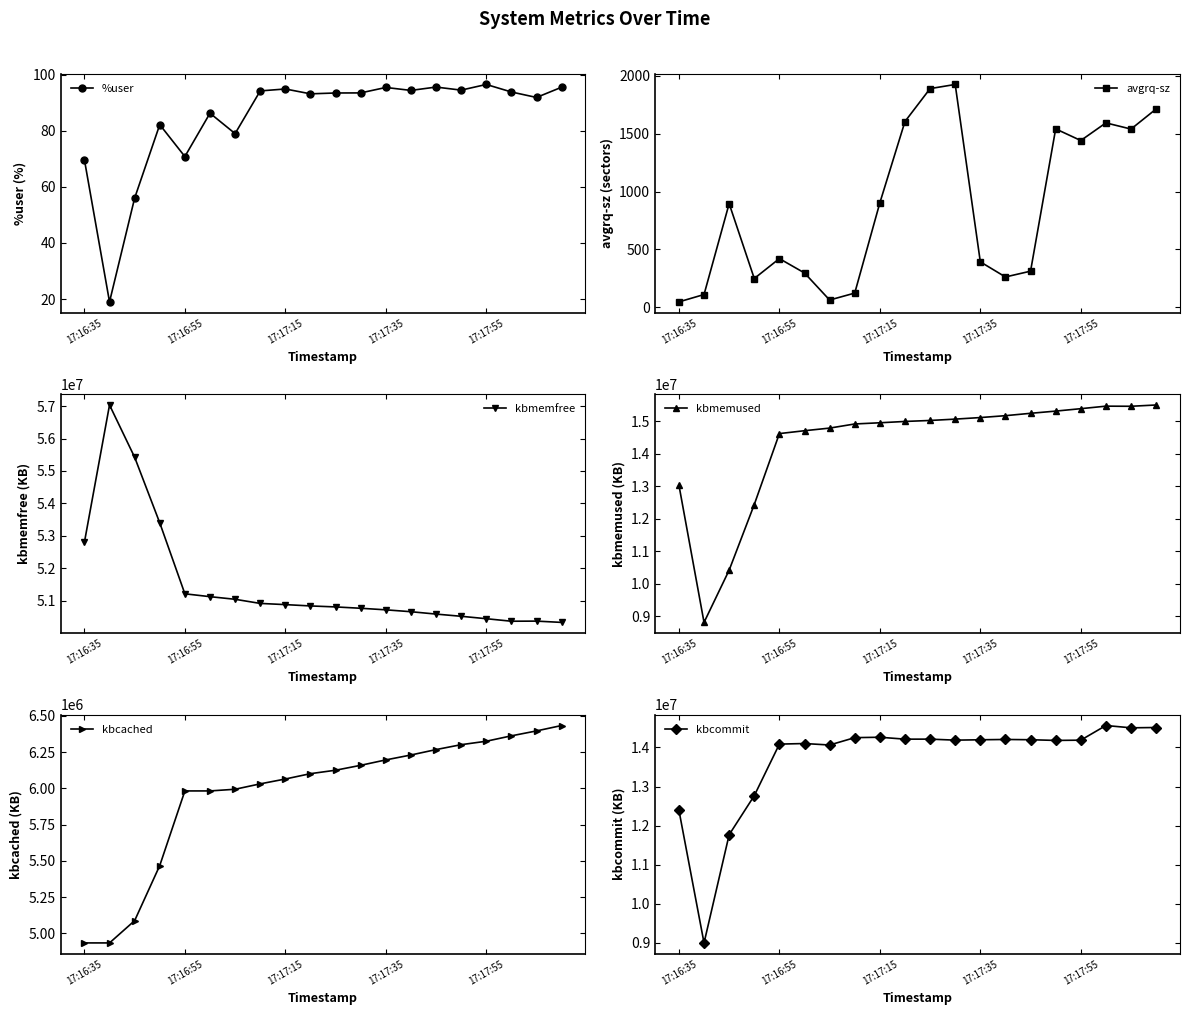

How many distinct data groups are displayed?

6